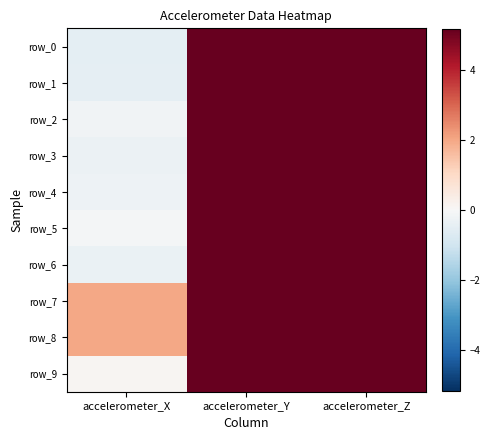

Reading right to left, transcribe all the data shown in this chart.

row_0: accelerometer_Z=6.4	accelerometer_Y=7.1	accelerometer_X=-0.5
row_1: accelerometer_Z=6.8	accelerometer_Y=7.0	accelerometer_X=-0.5
row_2: accelerometer_Z=6.7	accelerometer_Y=6.9	accelerometer_X=-0.2
row_3: accelerometer_Z=6.5	accelerometer_Y=7.4	accelerometer_X=-0.3
row_4: accelerometer_Z=6.6	accelerometer_Y=7.0	accelerometer_X=-0.3
row_5: accelerometer_Z=6.7	accelerometer_Y=7.2	accelerometer_X=-0.1
row_6: accelerometer_Z=7.2	accelerometer_Y=6.7	accelerometer_X=-0.3
row_7: accelerometer_Z=5.9	accelerometer_Y=7.4	accelerometer_X=2.0
row_8: accelerometer_Z=7.1	accelerometer_Y=7.7	accelerometer_X=2.0
row_9: accelerometer_Z=6.8	accelerometer_Y=7.2	accelerometer_X=0.1